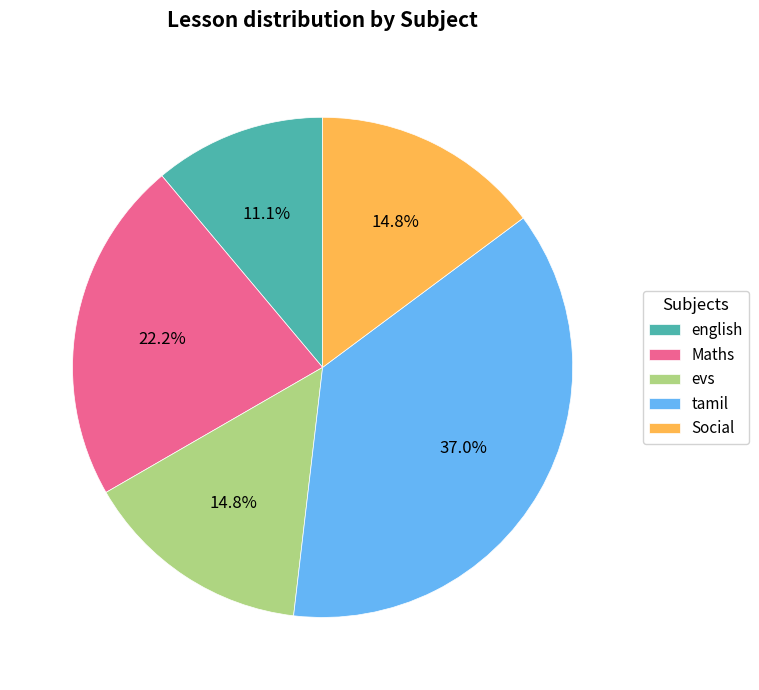

Approximately how many times larger is the value at english compared to tamil?

0.3